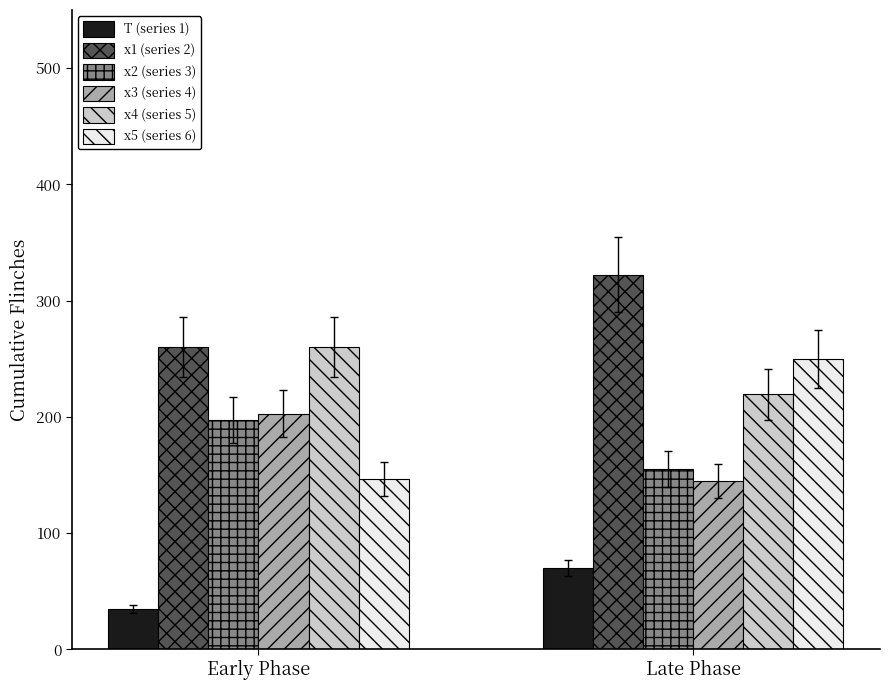

What is the total value across all series at Early Phase?

1102.0